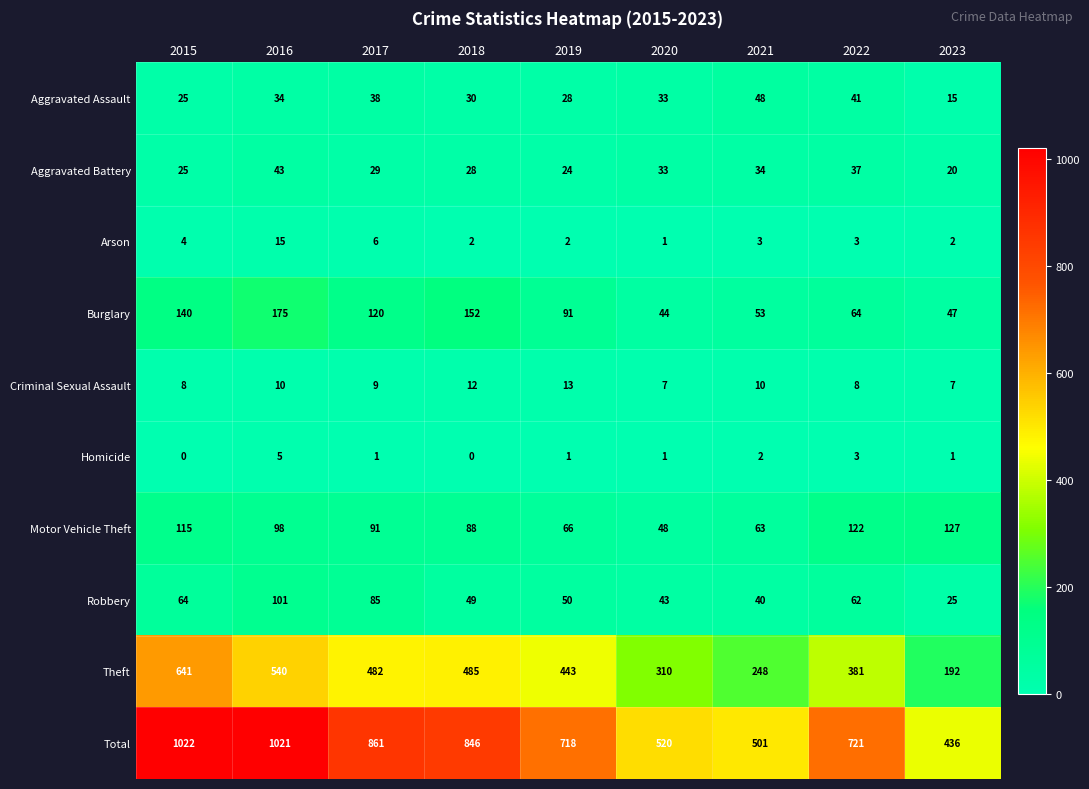

Which series has the largest range (max minus min)?

Total